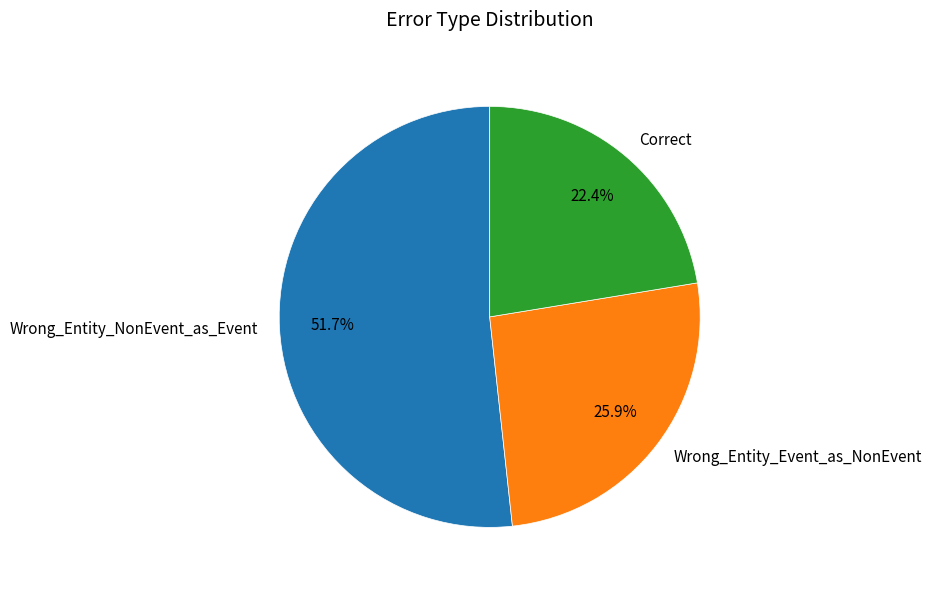

To the nearest percent, what portion does Wrong_Entity_NonEvent_as_Event represent?

52%